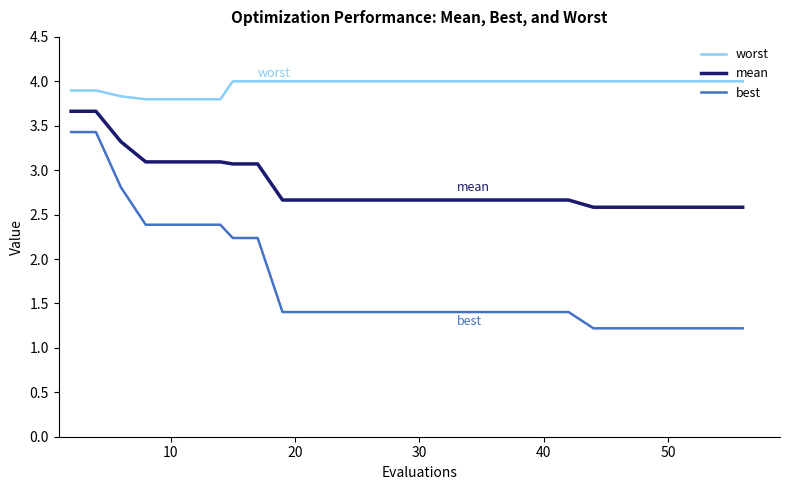

Which series has the largest range (max minus min)?

best